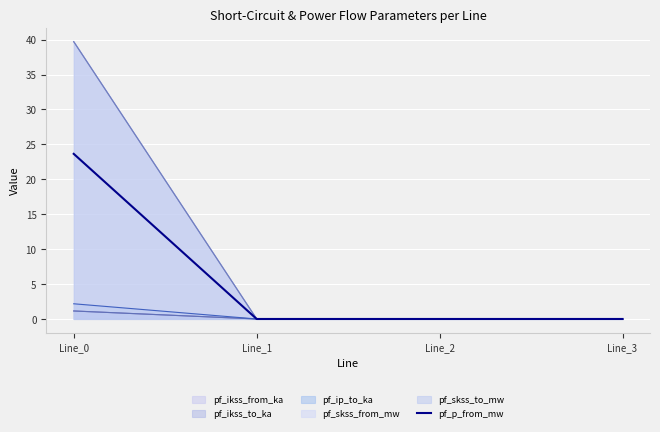

The chart shows a value of 0.0 at Line_2. True or false?

True